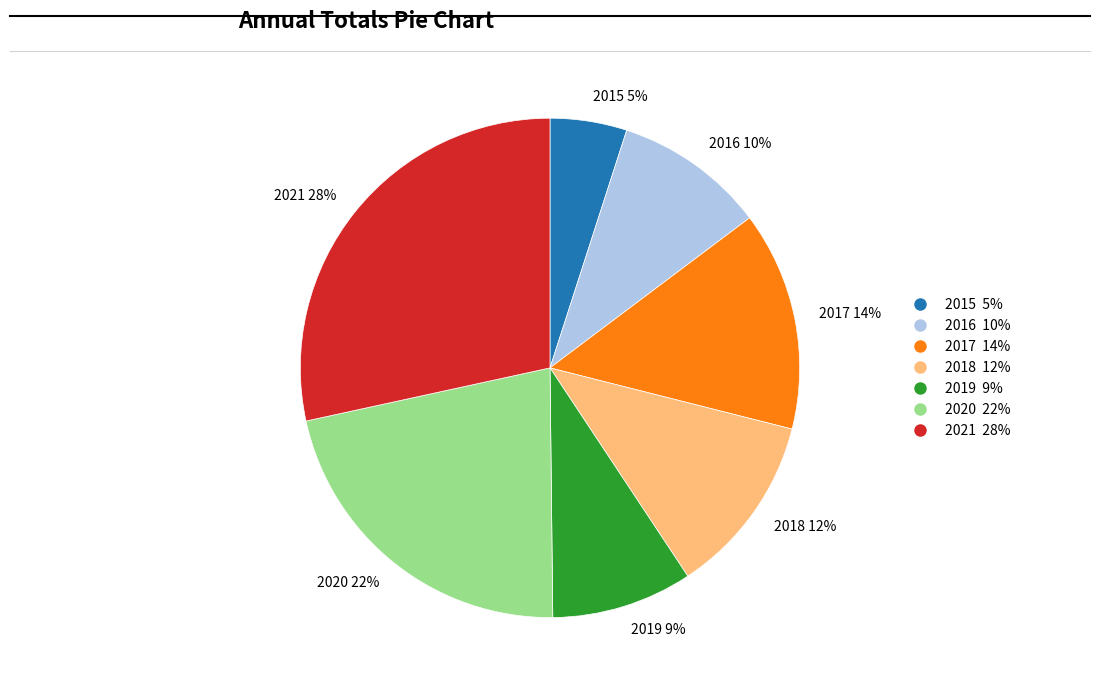

How many slices are in this pie chart?

7